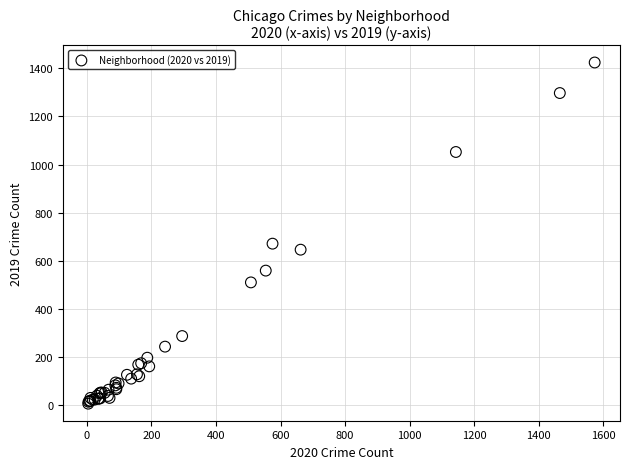

What Y value in the scatter plot is closest to 715?

671